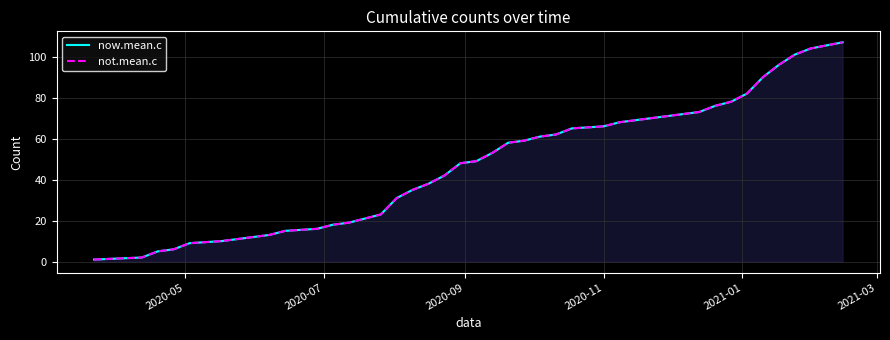

True or false: not.mean.c and now.mean.c cross at least once.

False